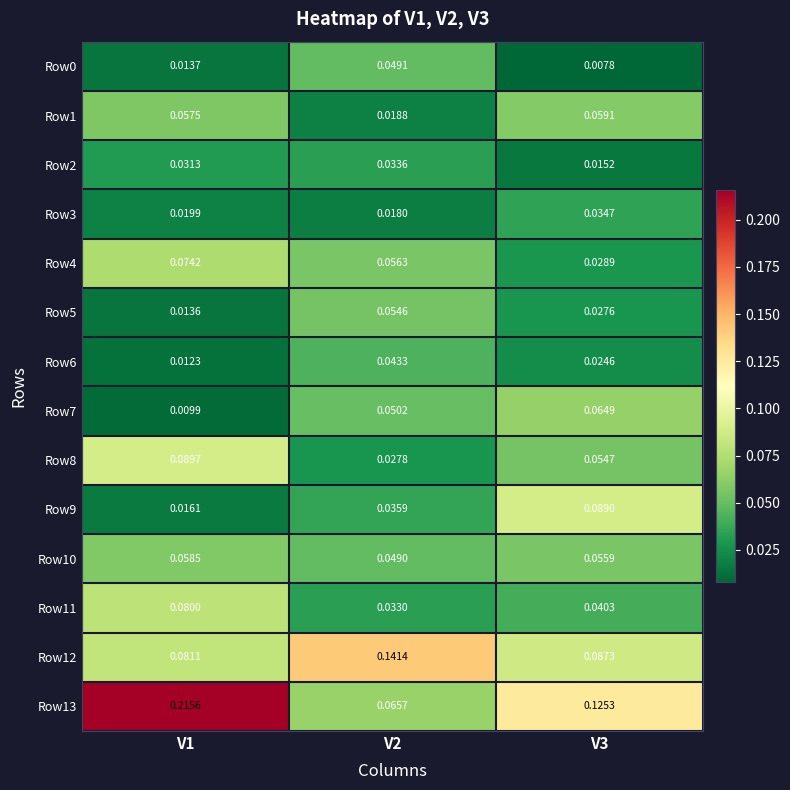

Is the value of Row5 at V3 greater than the value of Row1 at V2?

Yes